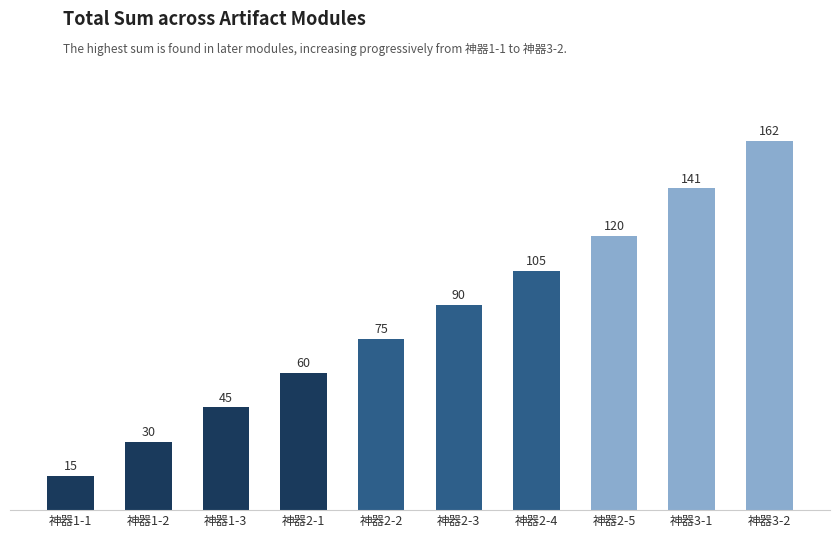

What value does the data have at 神器2-2?

75